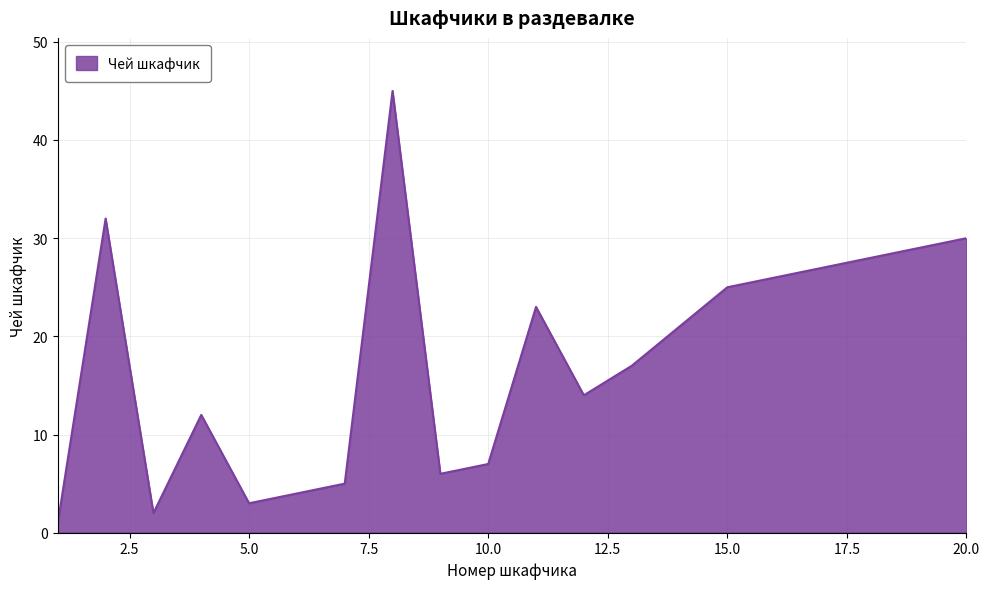

What is the smallest value displayed?

1